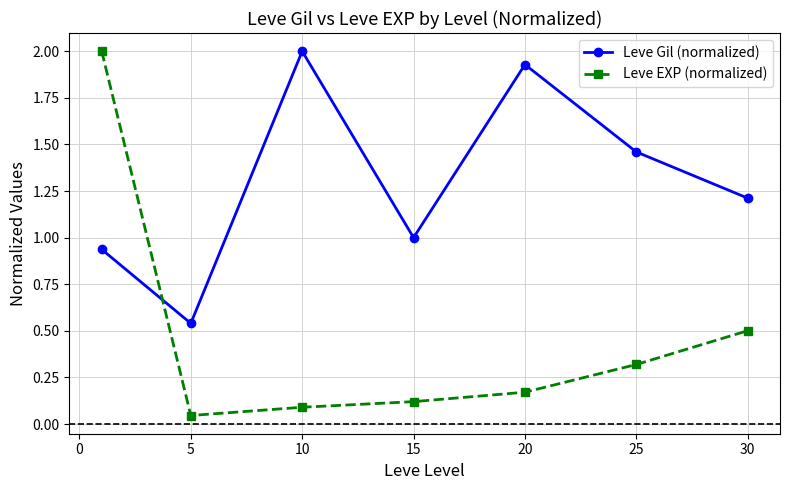

How many times do Leve Gil (normalized) and Leve EXP (normalized) cross each other?

1